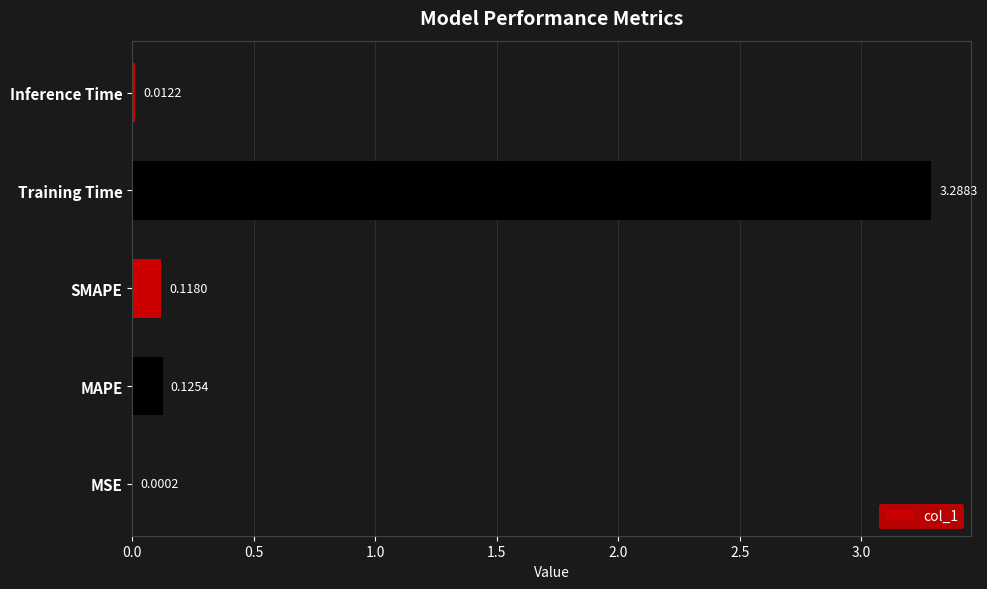

How many distinct data groups are displayed?

1